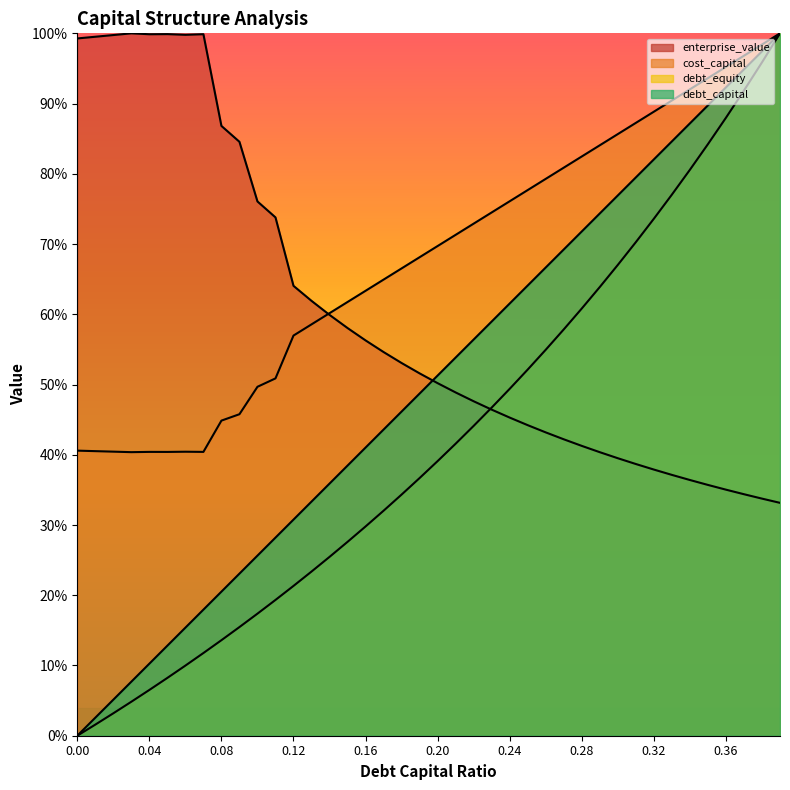

At which label does enterprise_value reach its minimum?

0.39